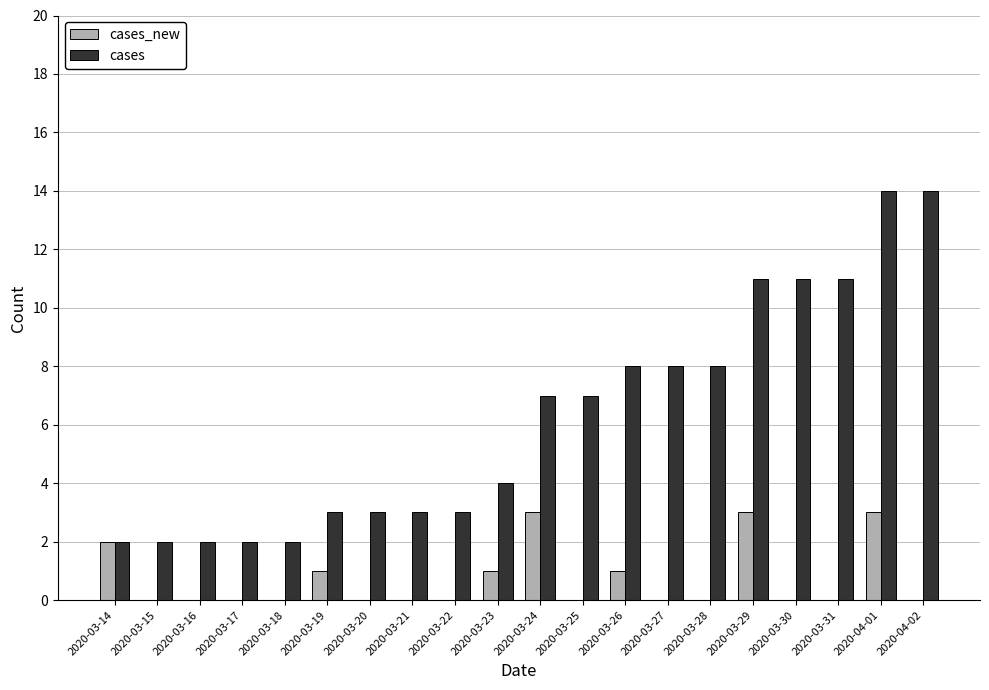

Which series has the largest total across all categories?

cases